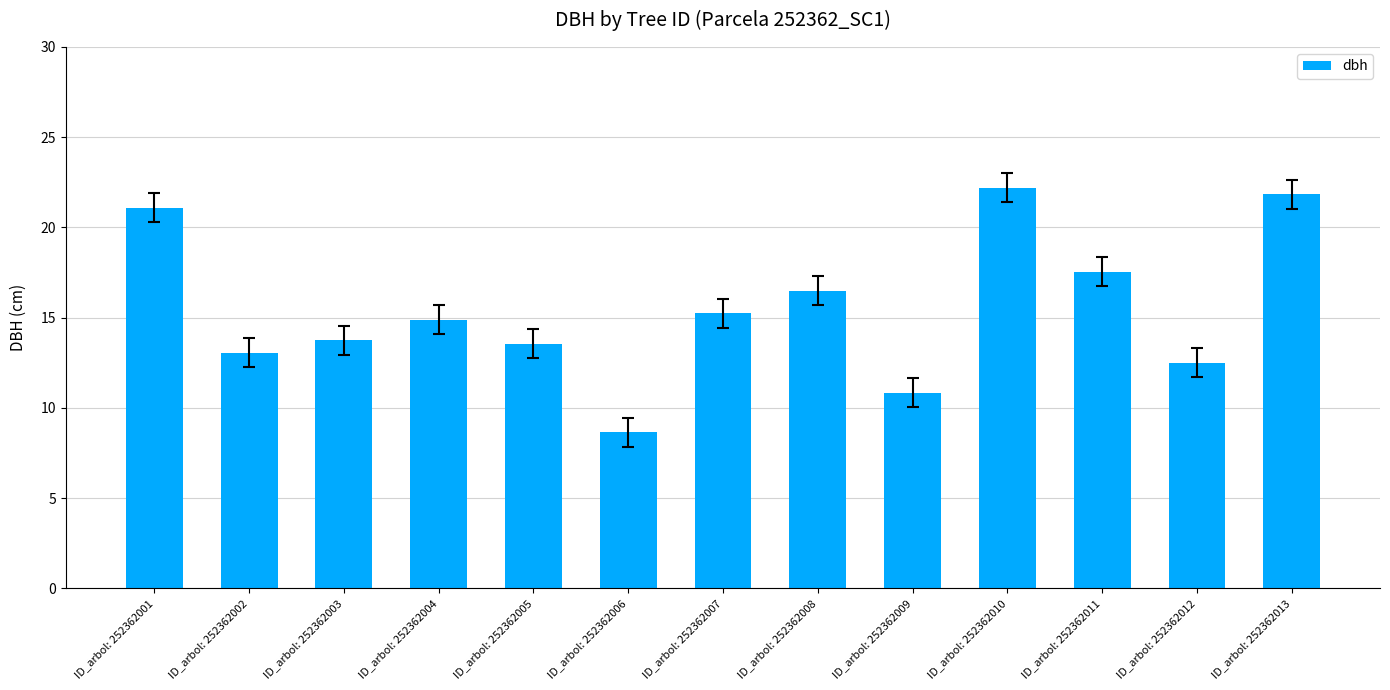

What is the value of the 8th bar from the left?

16.5